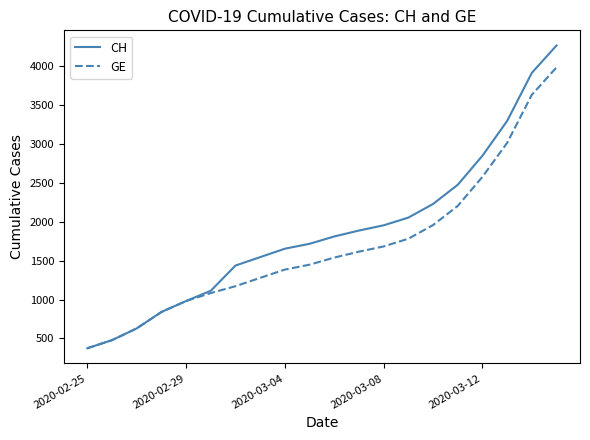

What are all the series names shown in the legend?

CH, GE